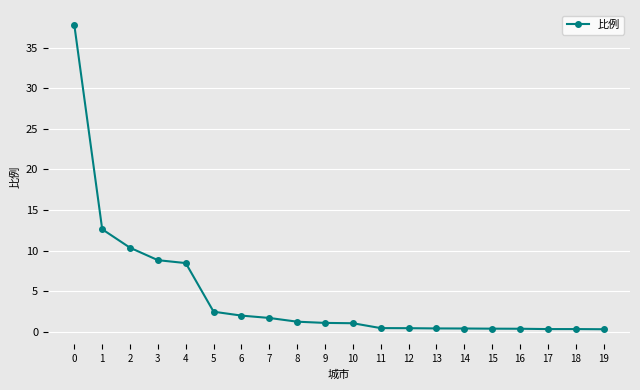

What is the sum of all values?

91.0